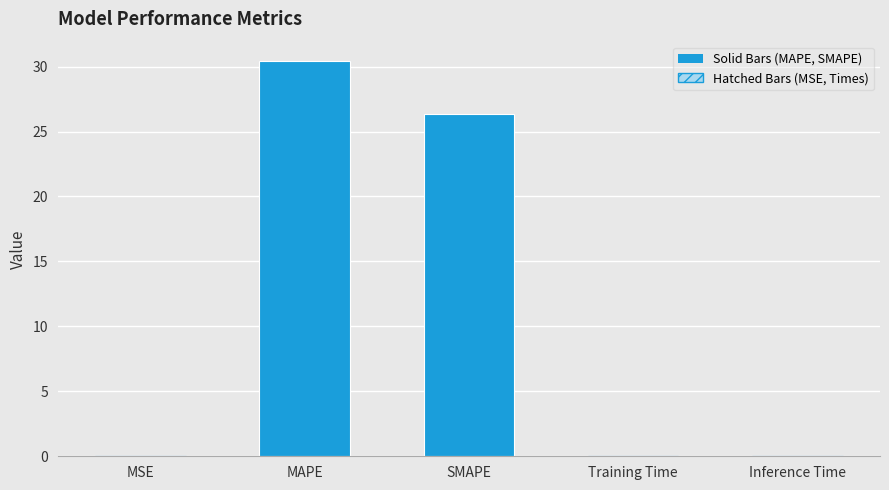

What is the sum of all values?

56.9